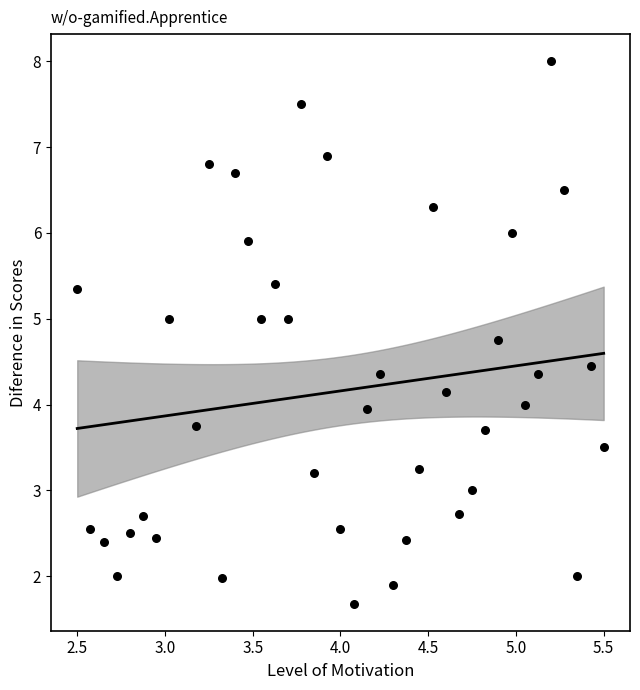

What is the range of X values (max minus min)?

3.0